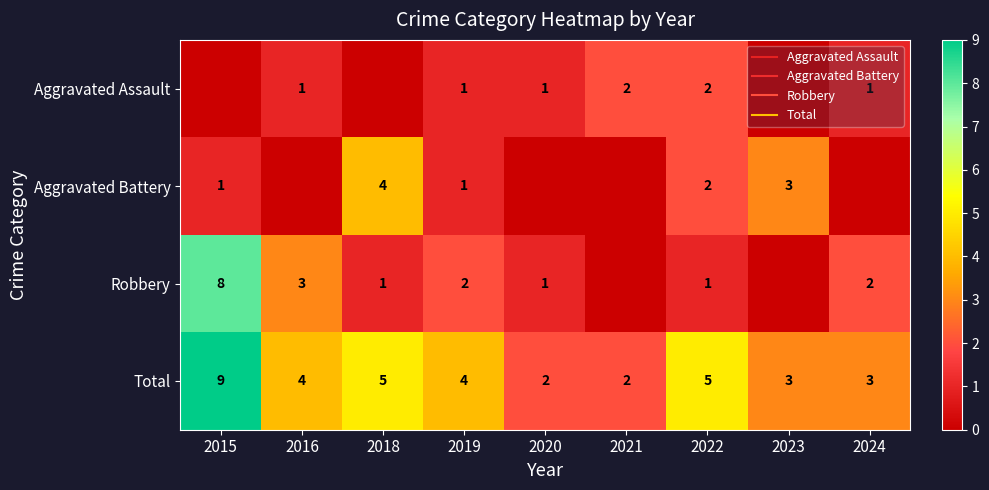

What is the average value of the Robbery series?

2